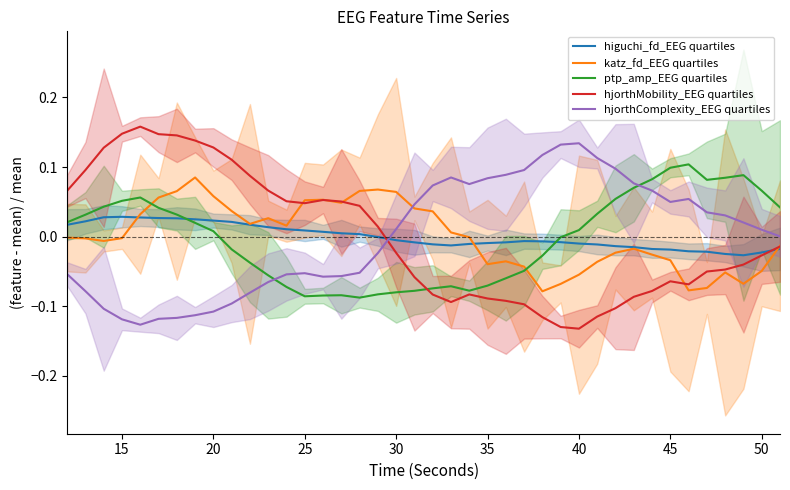

Reading right to left, list all the values displayed in this chart.

higuchi_fd_EEG quartiles: -0.0	-0.0	-0.0	-0.0	-0.0	-0.0	-0.0	-0.0	-0.0	-0.0	-0.0	-0.0	-0.0	-0.0	-0.0	-0.0	-0.0	-0.0	-0.0	-0.0	-0.0	-0.0	-0.0	0.0	0.0	0.0	0.0	0.0	0.0	0.0	0.0	0.0	0.0	0.0	0.0	0.0	0.0	0.0	0.0	0.0
katz_fd_EEG quartiles: -0.0	-0.0	-0.1	-0.1	-0.1	-0.1	-0.0	-0.0	-0.0	-0.0	-0.0	-0.1	-0.1	-0.1	-0.0	-0.0	-0.0	-0.0	0.0	0.0	0.0	0.1	0.1	0.1	0.0	0.1	0.1	0.0	0.0	0.0	0.0	0.1	0.1	0.1	0.1	0.0	-0.0	-0.0	-0.0	-0.0
ptp_amp_EEG quartiles: 0.0	0.1	0.1	0.1	0.1	0.1	0.1	0.1	0.1	0.1	0.0	0.0	-0.0	-0.0	-0.0	-0.1	-0.1	-0.1	-0.1	-0.1	-0.1	-0.1	-0.1	-0.1	-0.1	-0.1	-0.1	-0.1	-0.1	-0.0	-0.0	0.0	0.0	0.0	0.0	0.1	0.1	0.0	0.0	0.0
hjorthMobility_EEG quartiles: -0.0	-0.0	-0.0	-0.0	-0.1	-0.1	-0.1	-0.1	-0.1	-0.1	-0.1	-0.1	-0.1	-0.1	-0.1	-0.1	-0.1	-0.1	-0.1	-0.1	-0.1	-0.0	0.0	0.0	0.1	0.1	0.0	0.1	0.1	0.1	0.1	0.1	0.1	0.1	0.1	0.2	0.1	0.1	0.1	0.1
hjorthComplexity_EEG quartiles: 0.0	0.0	0.0	0.0	0.0	0.1	0.0	0.1	0.1	0.1	0.1	0.1	0.1	0.1	0.1	0.1	0.1	0.1	0.1	0.1	0.0	0.0	-0.0	-0.1	-0.1	-0.1	-0.1	-0.1	-0.1	-0.1	-0.1	-0.1	-0.1	-0.1	-0.1	-0.1	-0.1	-0.1	-0.1	-0.1